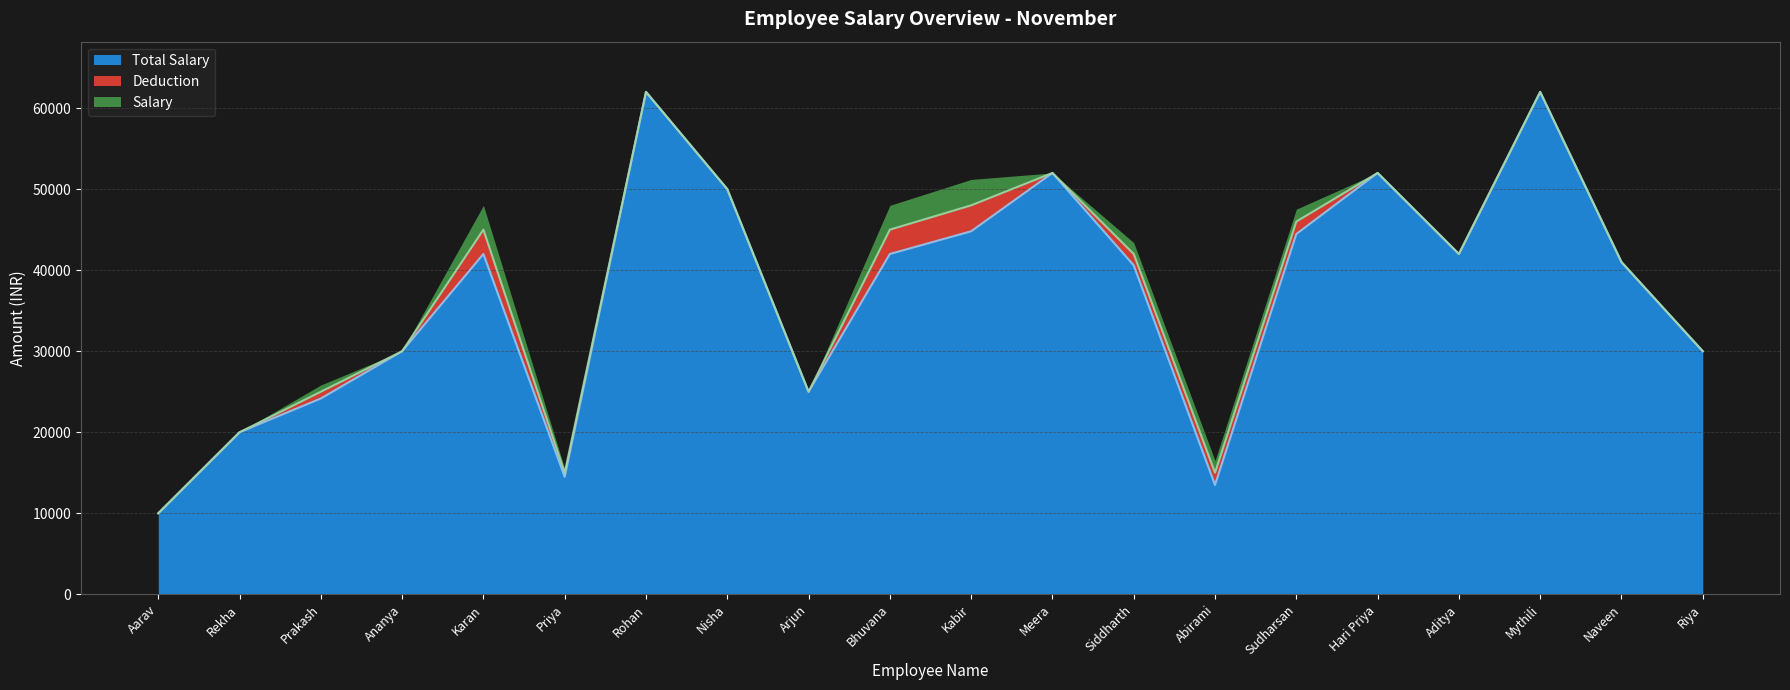

What is the label of the 5th point from the left?

Karan